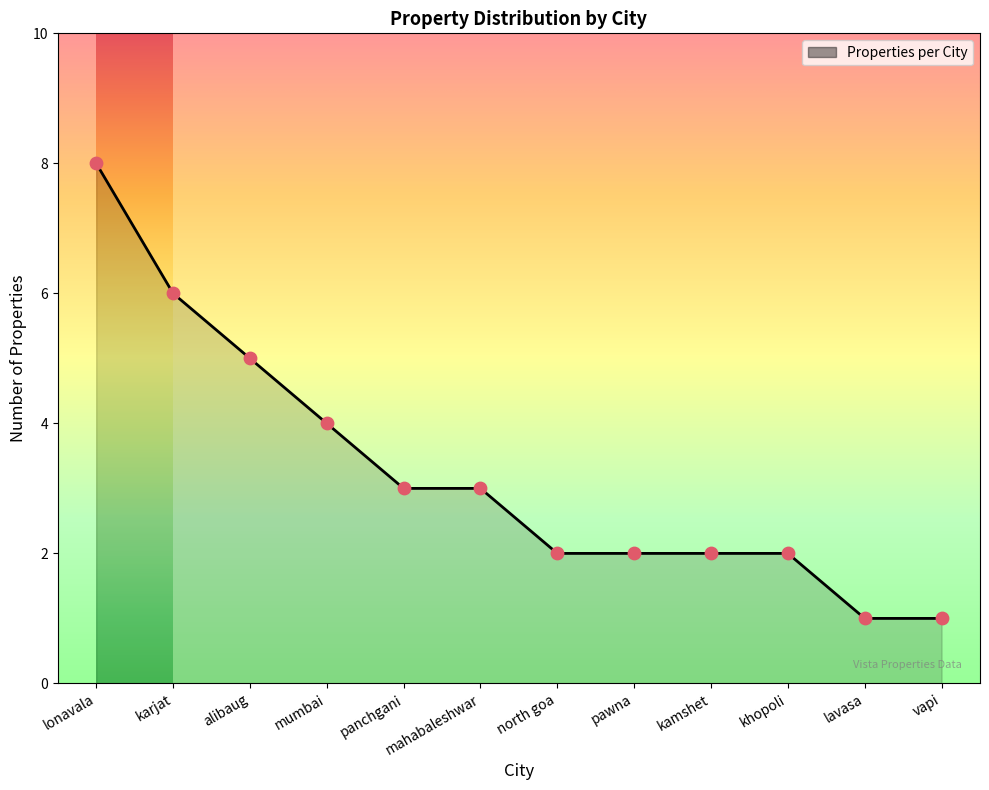

What is the ratio of the value at karjat to the value at khopoli?

3.0